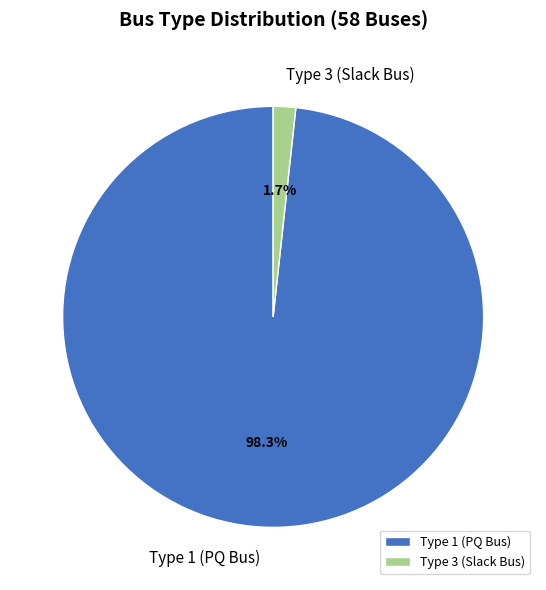

Is there any slice that represents more than half of the pie?

Yes